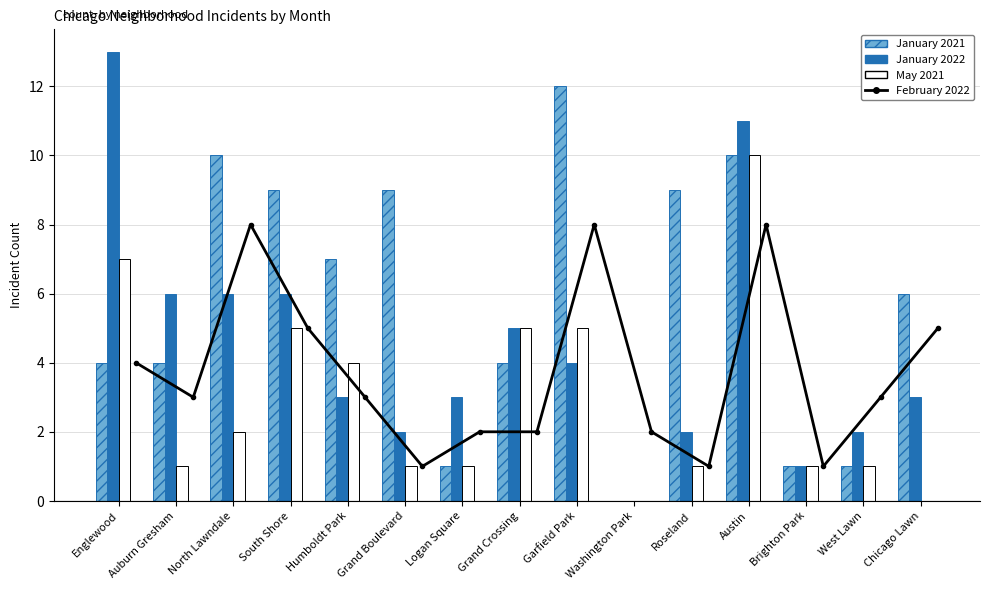

What is the value of the January 2022 bar at the 11th from the left?

2